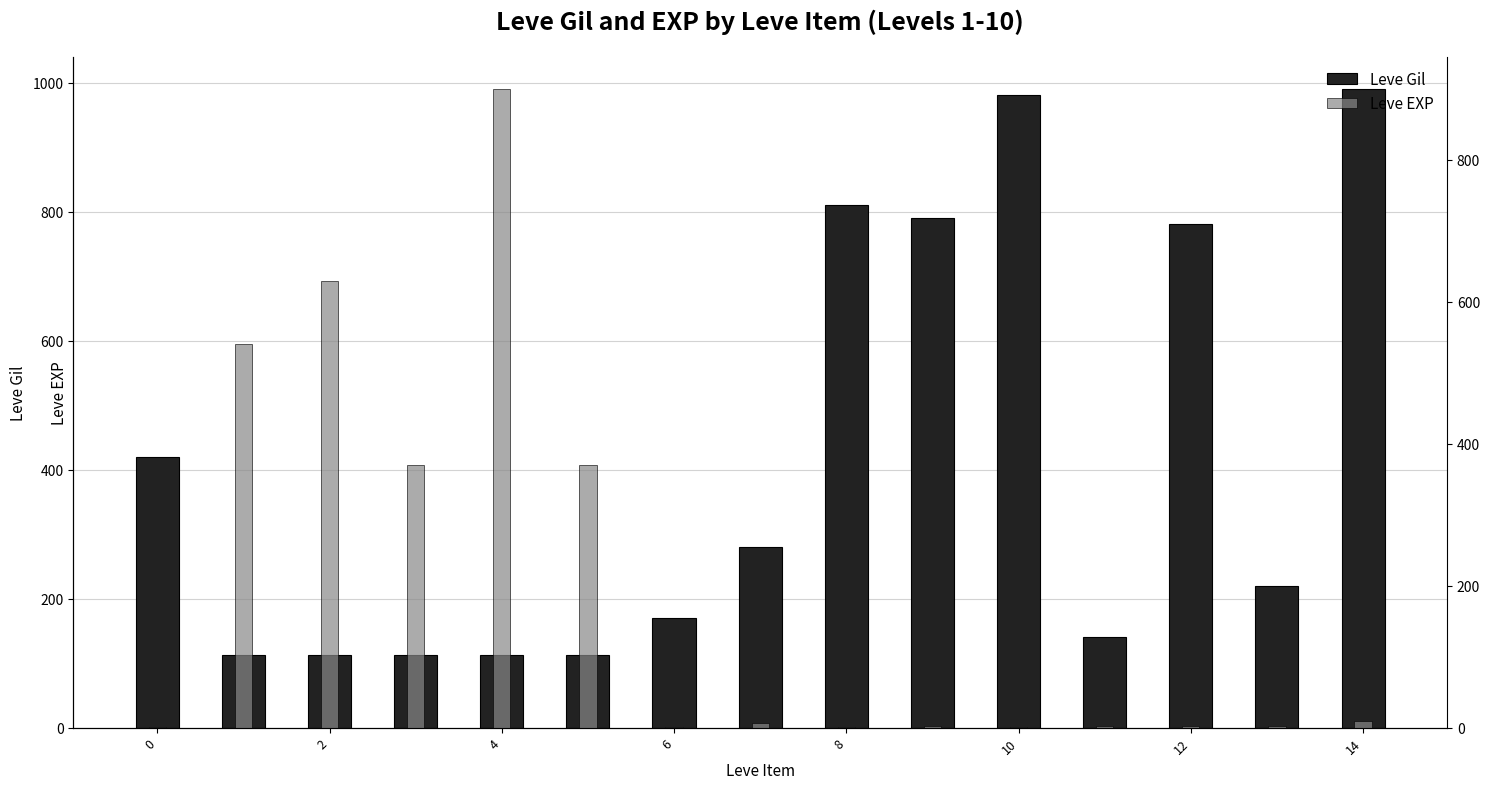

What is the smallest value displayed?

1